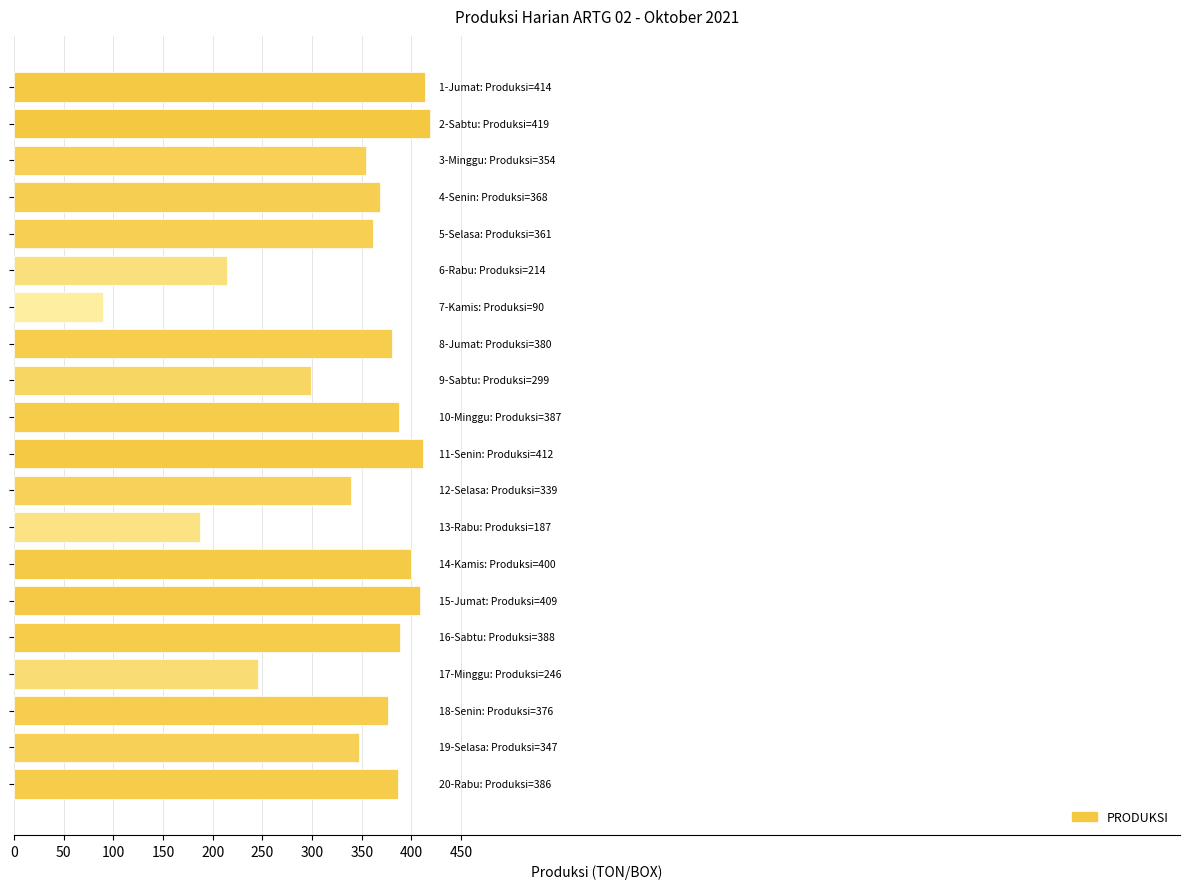

Are the bars horizontal?

Yes